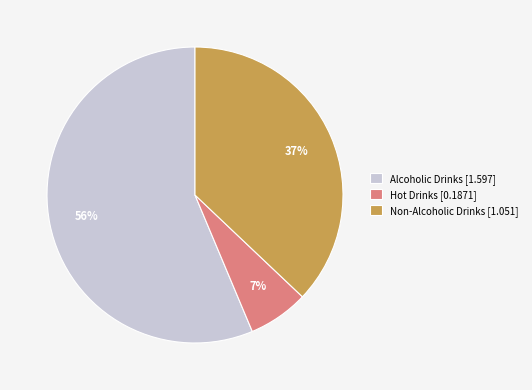

What is the ratio of the value at Alcoholic Drinks to the value at Non-Alcoholic Drinks?

1.5